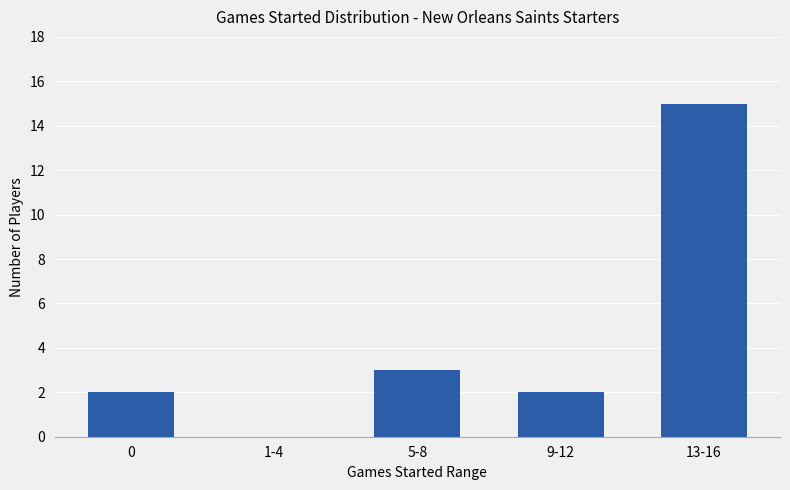

Which label corresponds to the largest value in the chart?

13-16